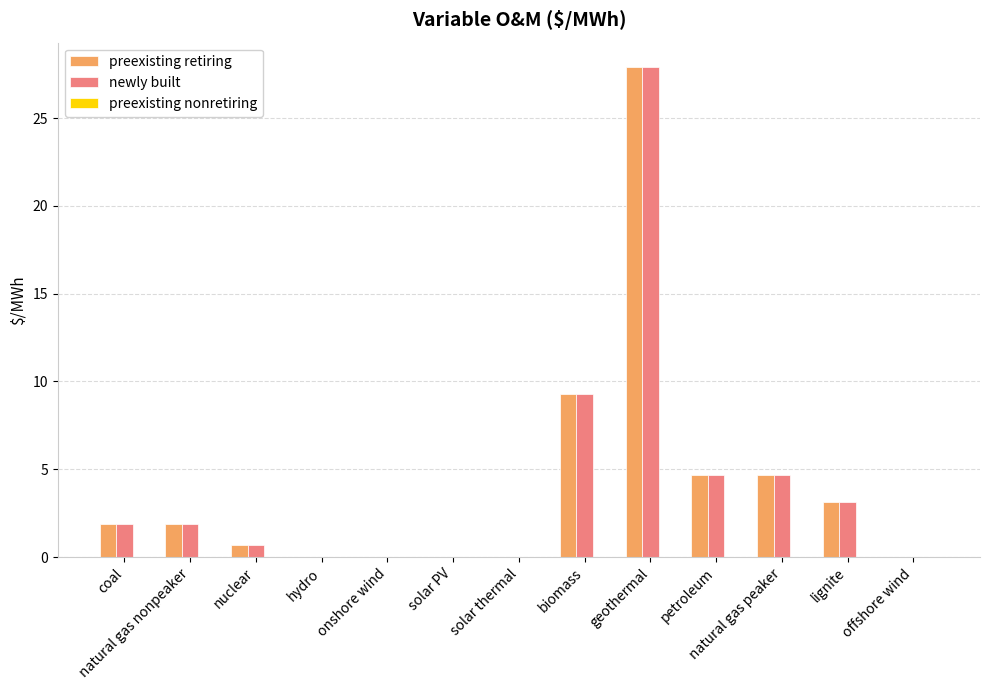

What is the maximum value for newly built?

27.9